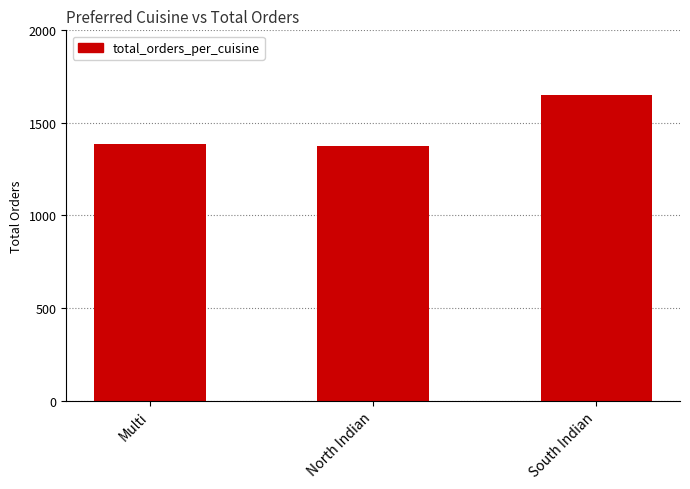

How many bars are there in total?

3